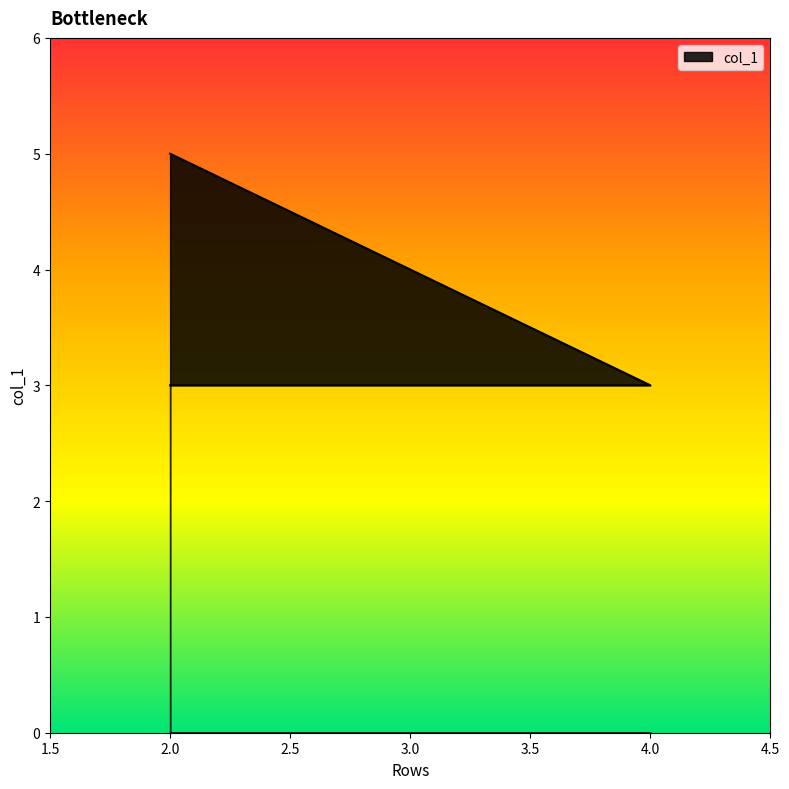

Is it true that the value at 2 is 2?

False